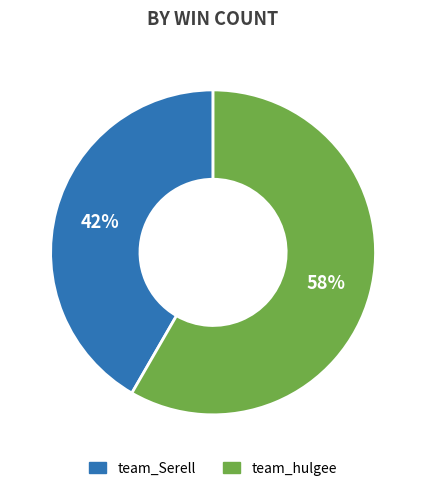

Is the sum of team_hulgee and team_Serell greater than half?

Yes